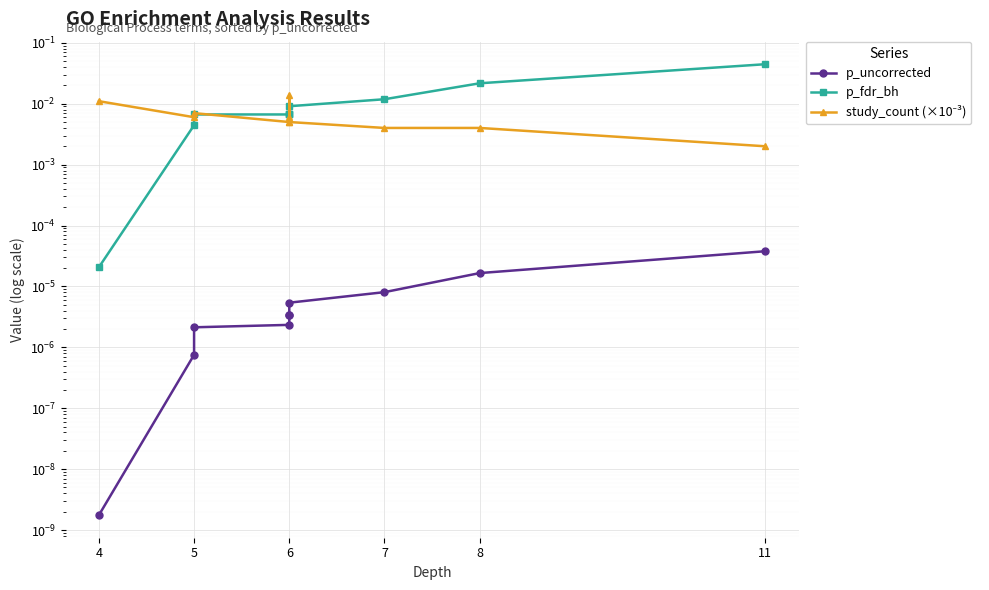

Between 7 and 6, which series saw the biggest shift?

p_fdr_bh